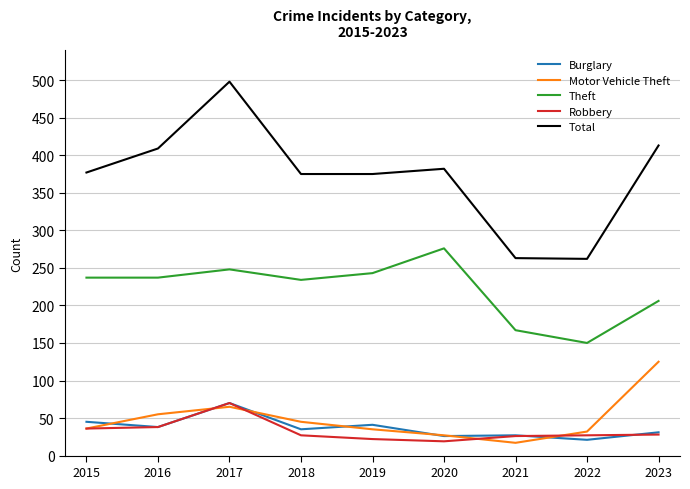

The value of Burglary at 2022 is 21. True or false?

True